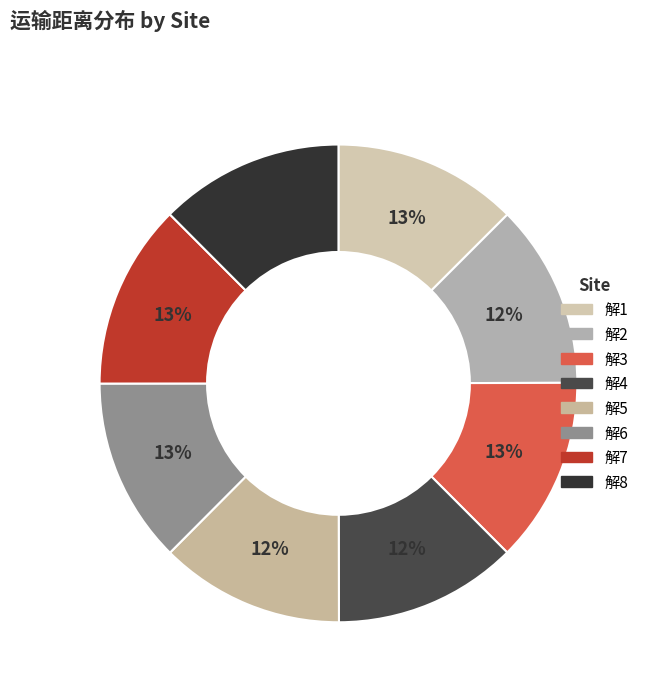

Is it true that 解2 is 18% of the pie?

False